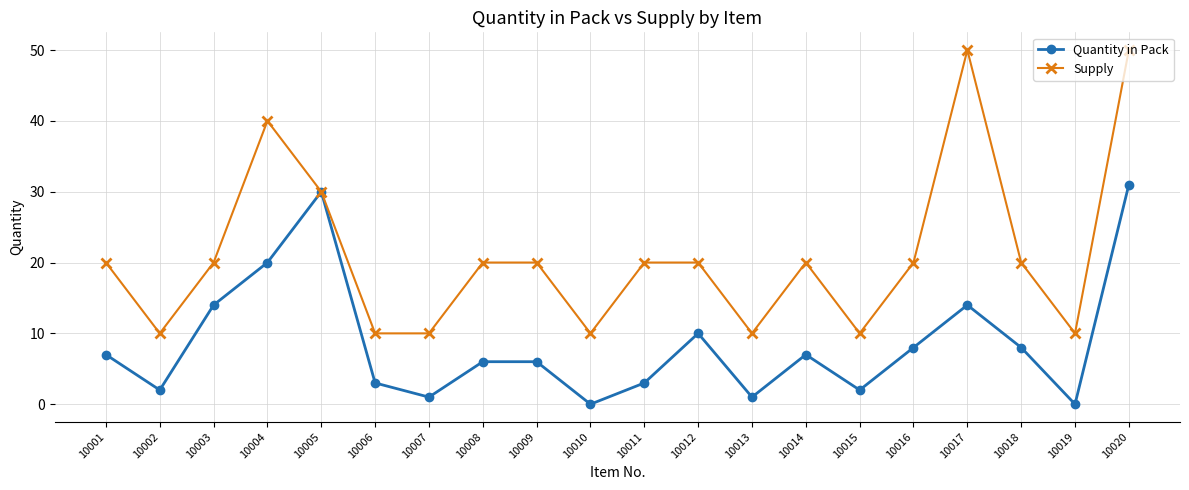

List the series in order of their peak value, lowest first.

Quantity in Pack, Supply